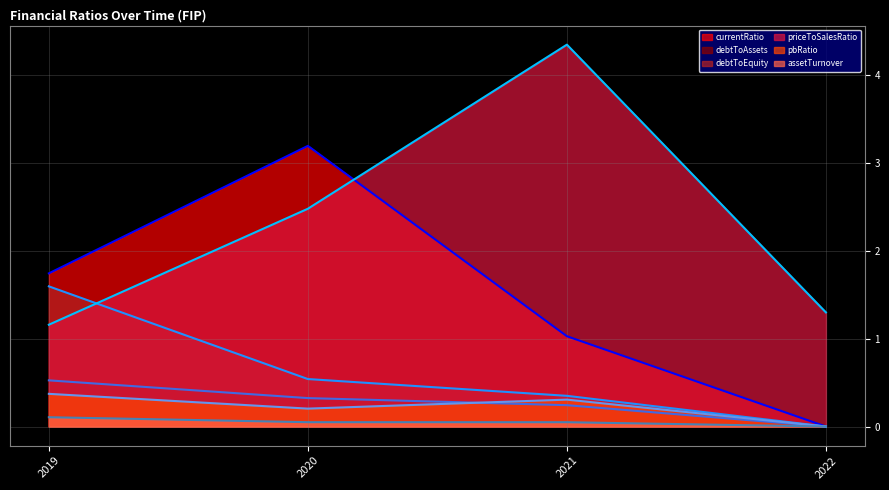

True or false: priceToSalesRatio has a value of 1.3 at 2022.

True